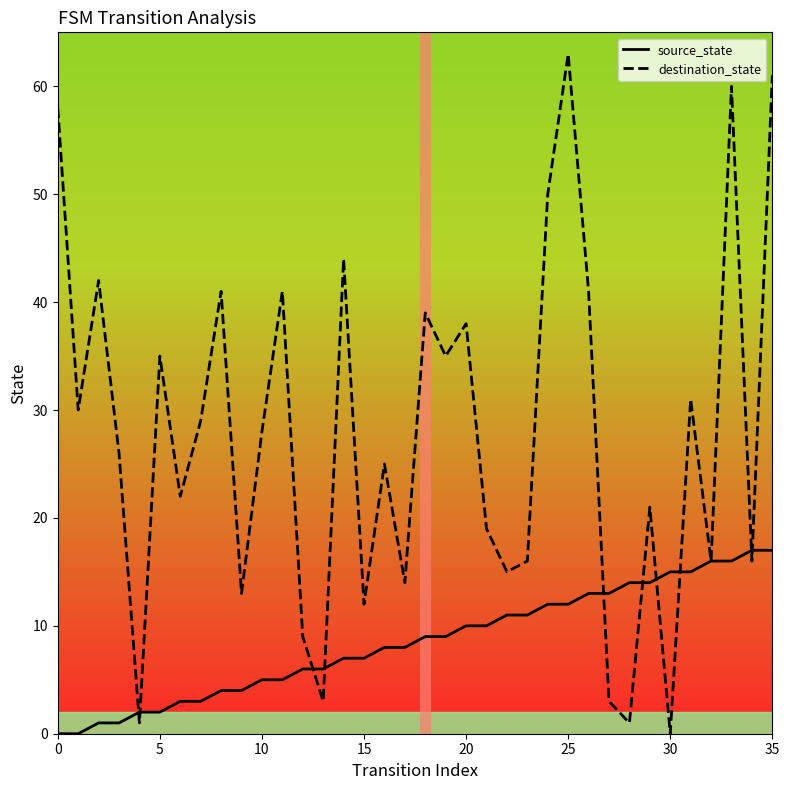

True or false: destination_state and source_state intersect in this chart.

True